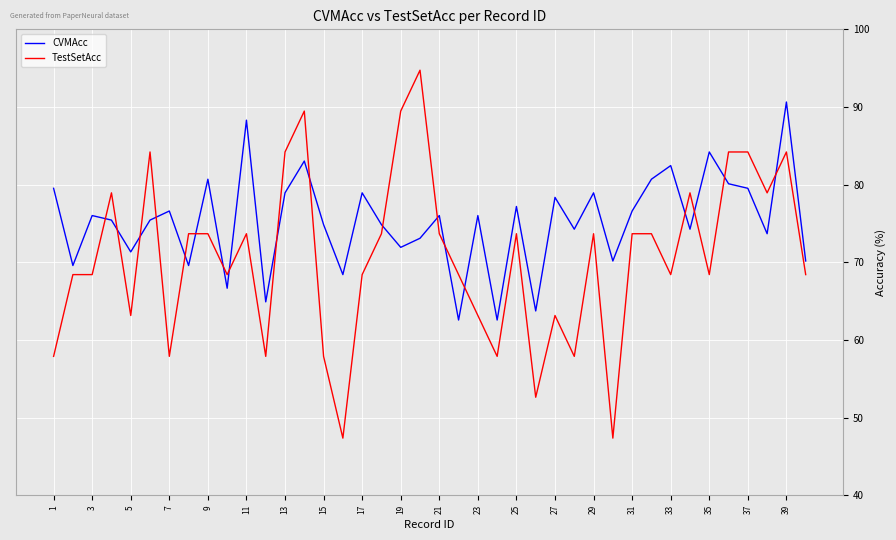

What is the maximum value shown in the chart?

94.7